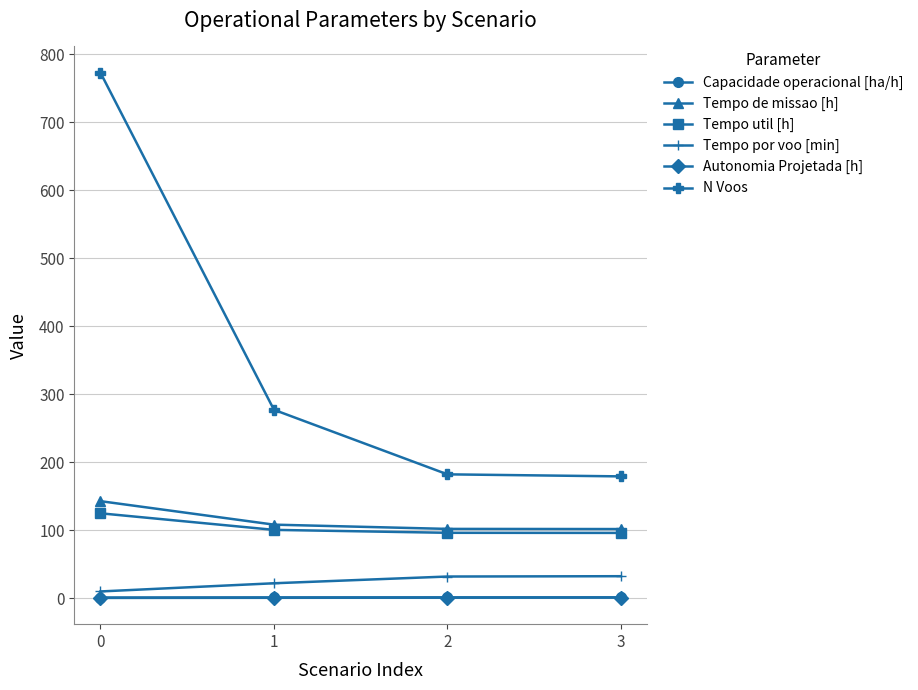

Which series changed the most between 1 and 2?

N Voos